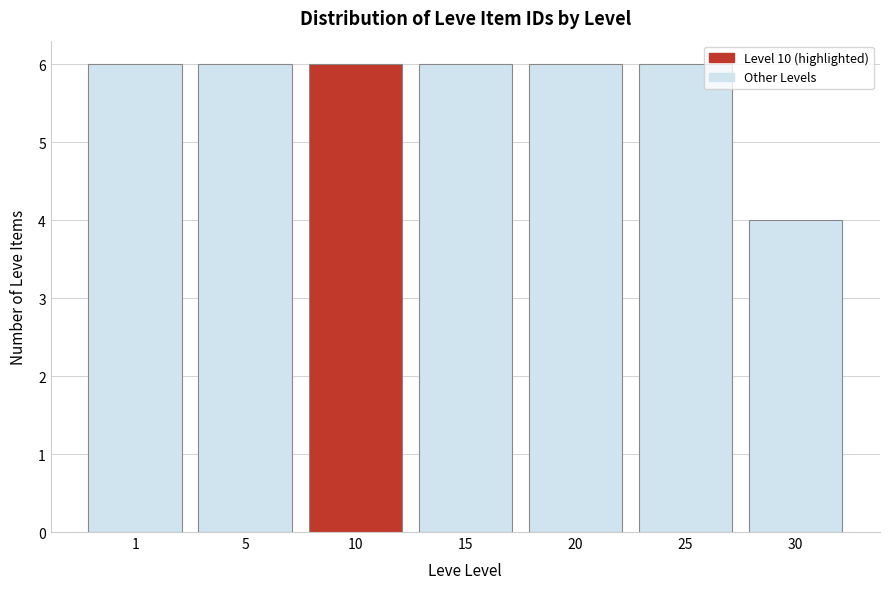

Reading right to left, list all the values displayed in this chart.

4	6	6	6	6	6	6